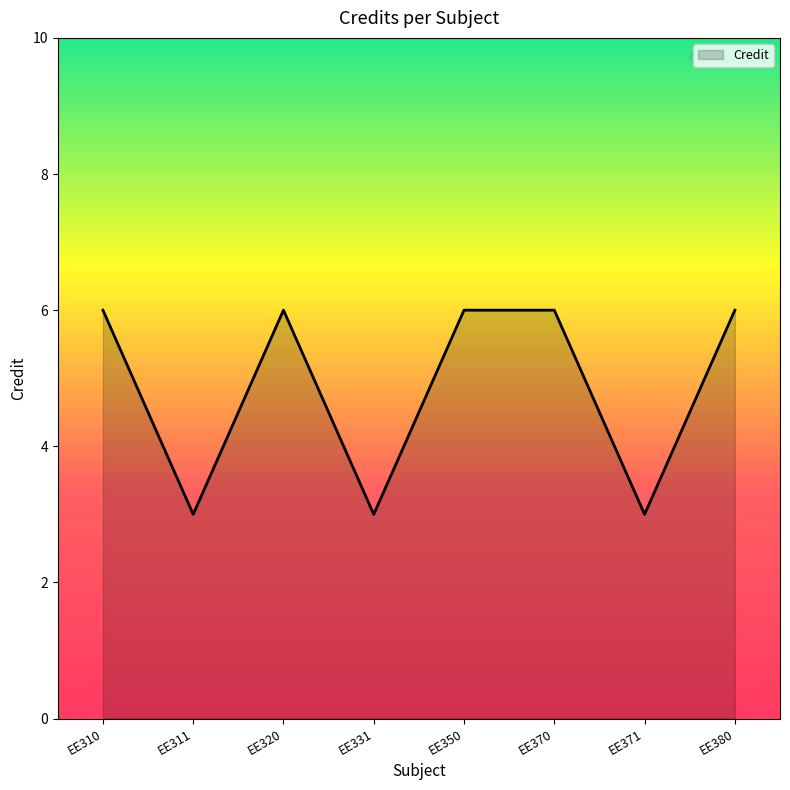

At which category does the data reach its first local peak?

EE320